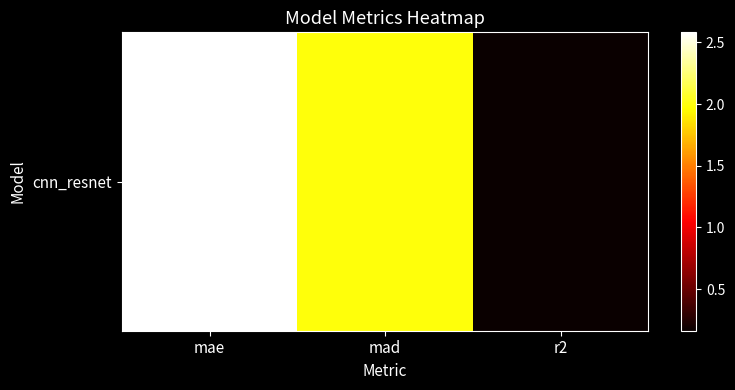

Is it true that the value at mad is 2.0?

True